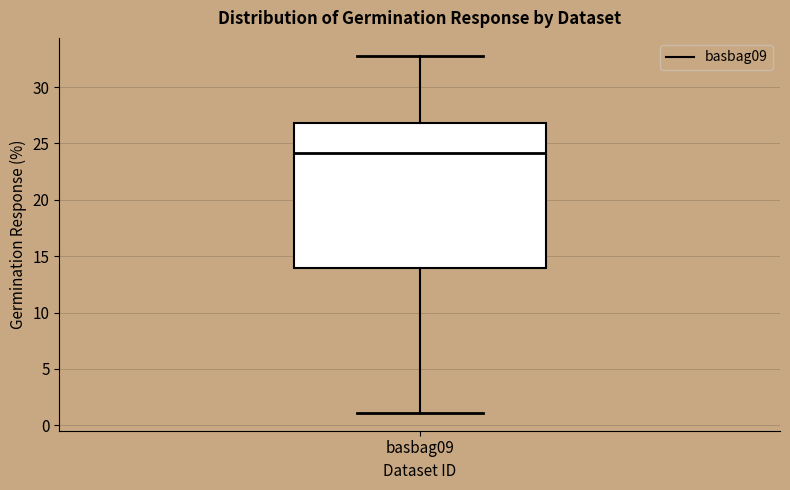

Transcribe this box plot: give where the median line is, the range the box spans, and where the two whiskers end, as read against the y-axis. The values are not printed on the chart, so give them approximately, as read against the axis.

median 24, box 14 to 27, whiskers 1 to 33